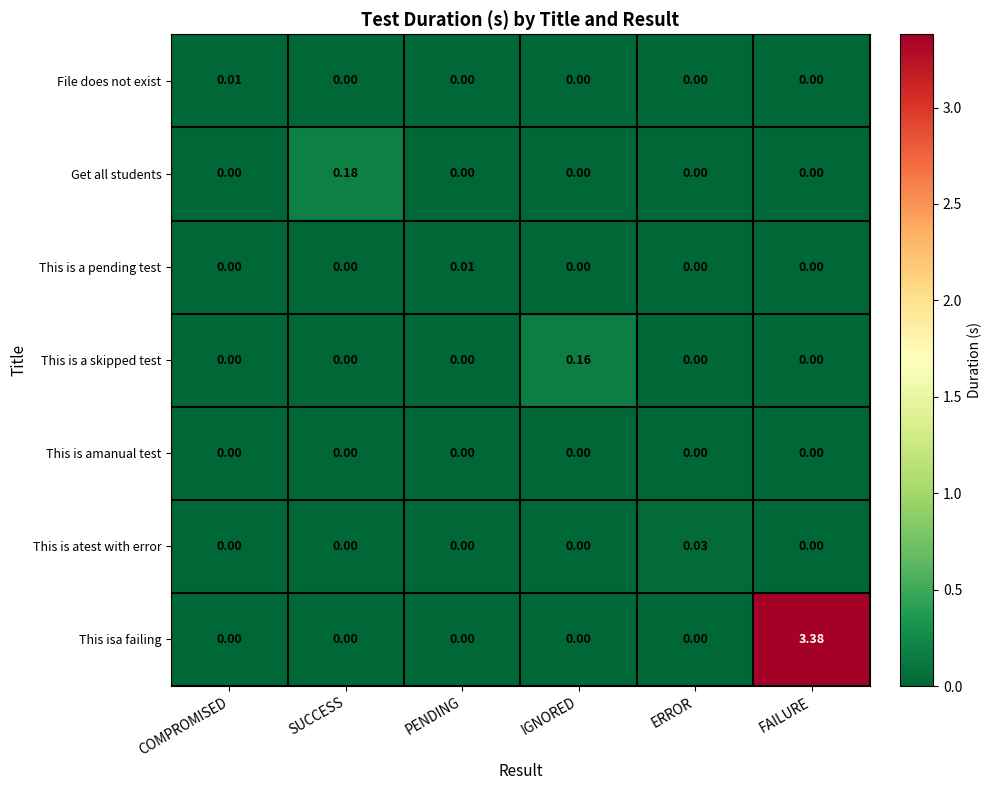

At which category is the sum across all series the highest?

FAILURE